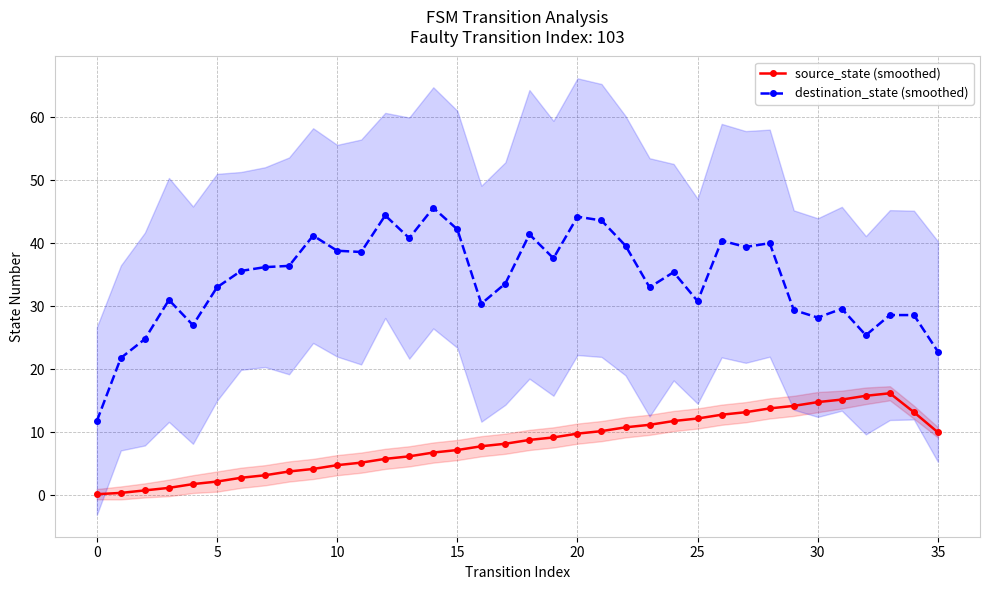

What is the maximum value for destination_state (smoothed)?

45.6